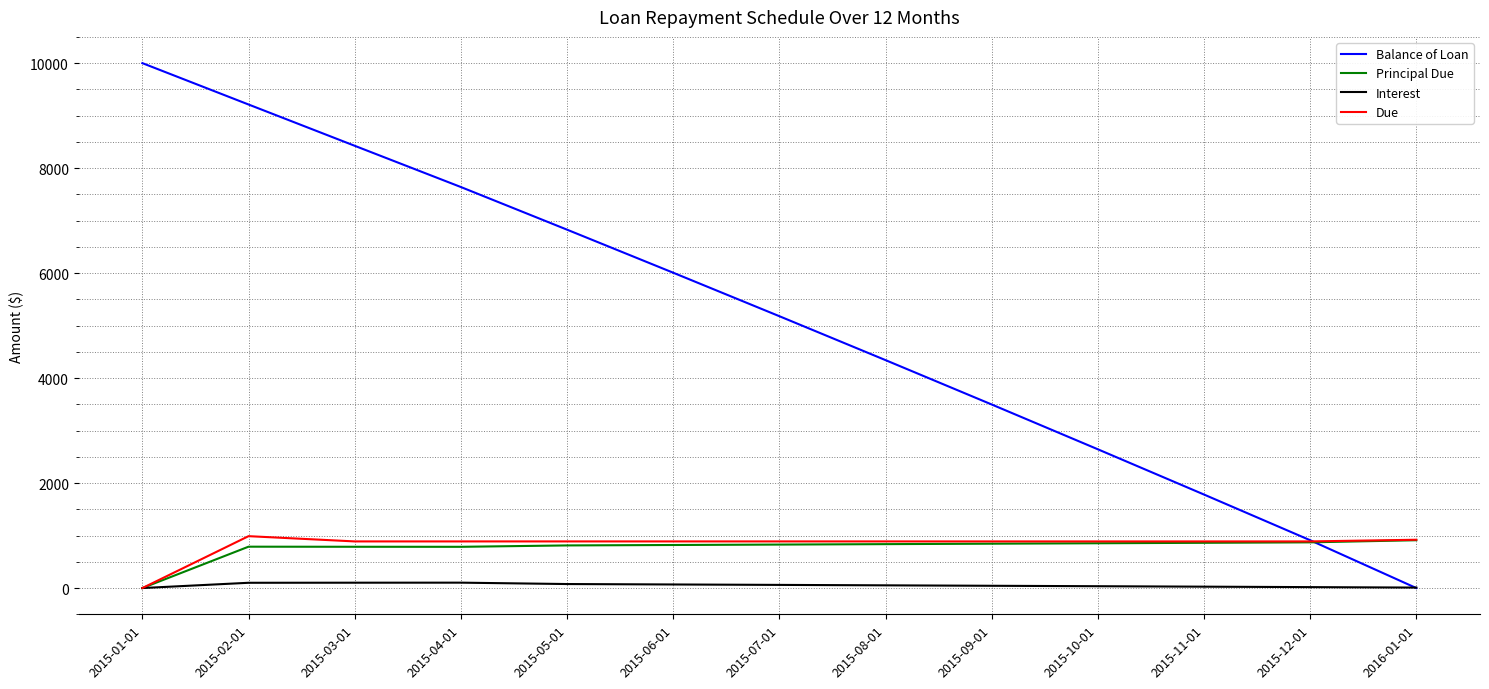

Rank the categories by Balance of Loan value from highest to lowest.

2015-01-01, 2015-02-01, 2015-03-01, 2015-04-01, 2015-05-01, 2015-06-01, 2015-07-01, 2015-08-01, 2015-09-01, 2015-10-01, 2015-11-01, 2015-12-01, 2016-01-01